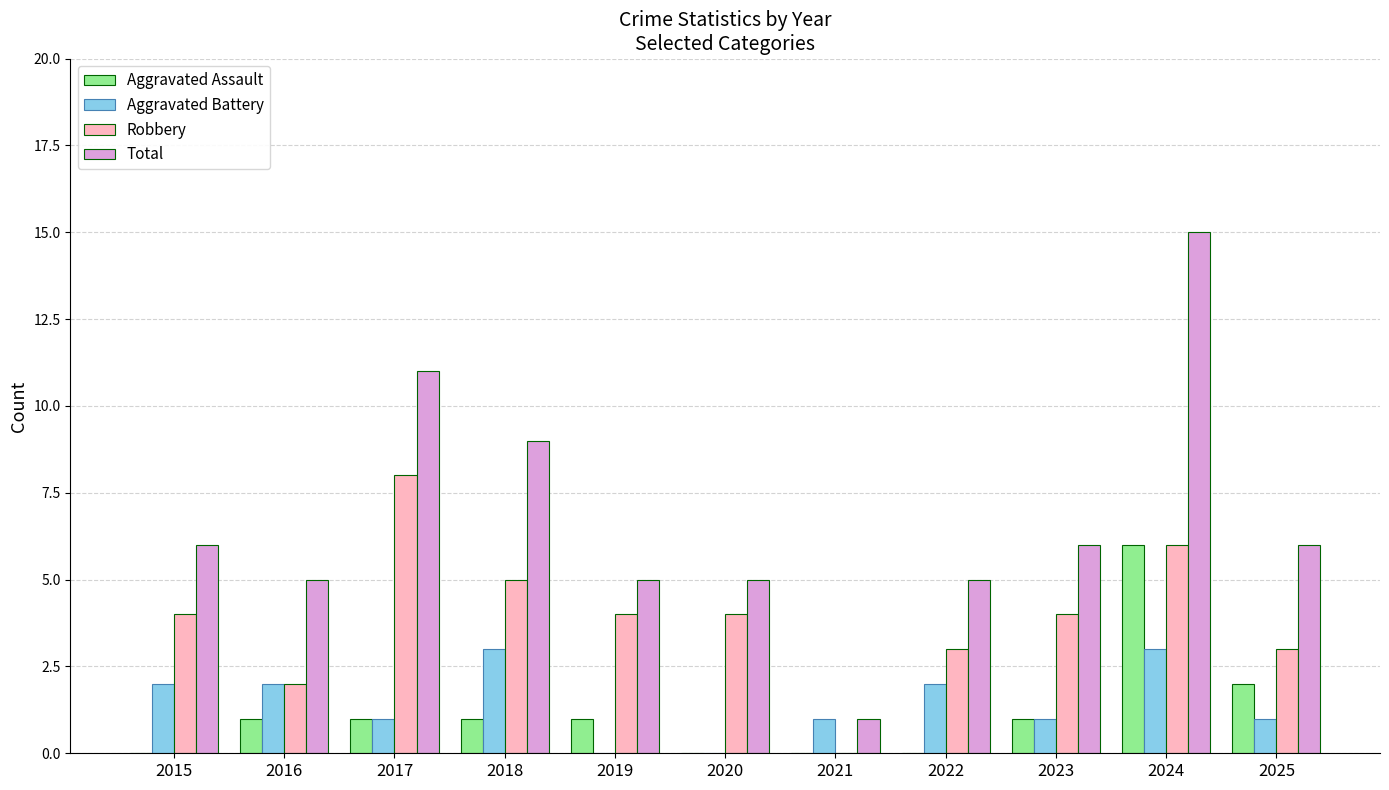

Which series changed the most between 2021 and 2025?

Total